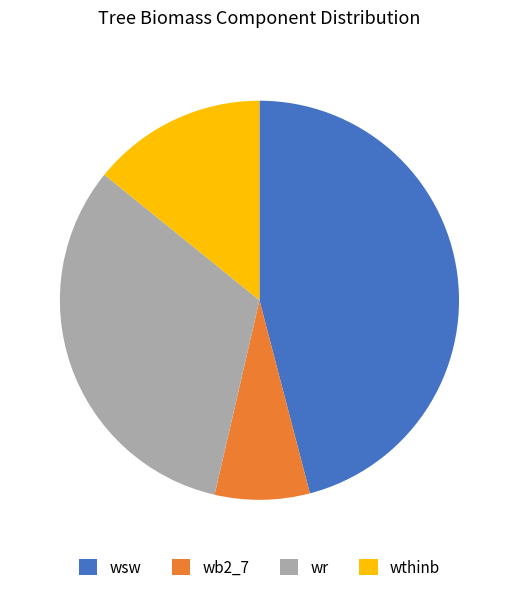

The wsw slice represents 1% of the pie. True or false?

False